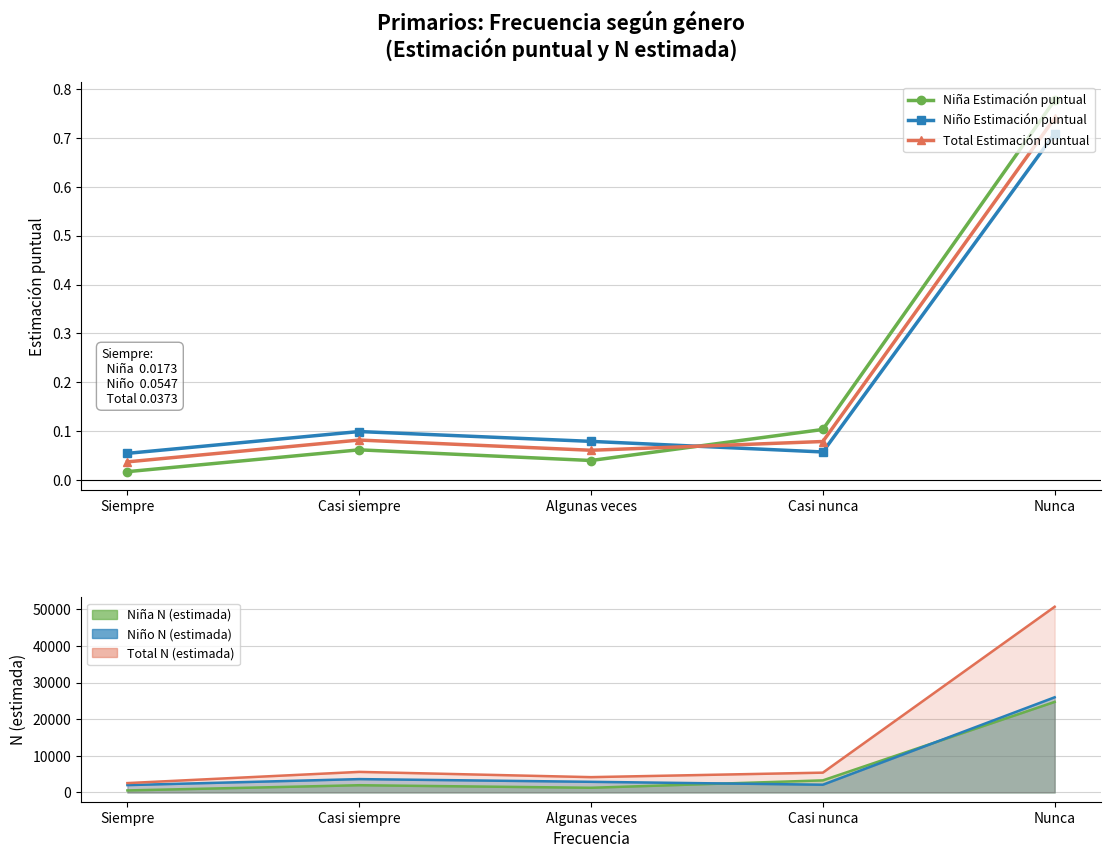

Count the number of data series in this chart.

6